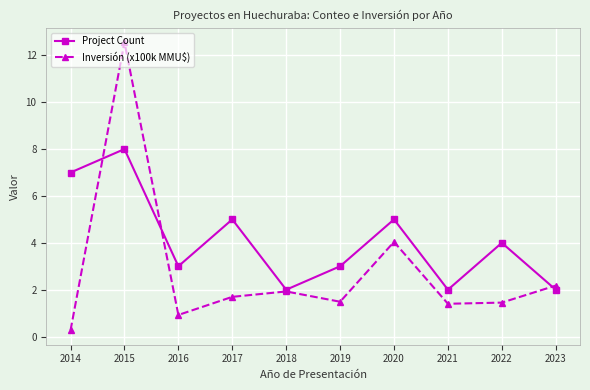

Does the chart have visible grid lines?

Yes